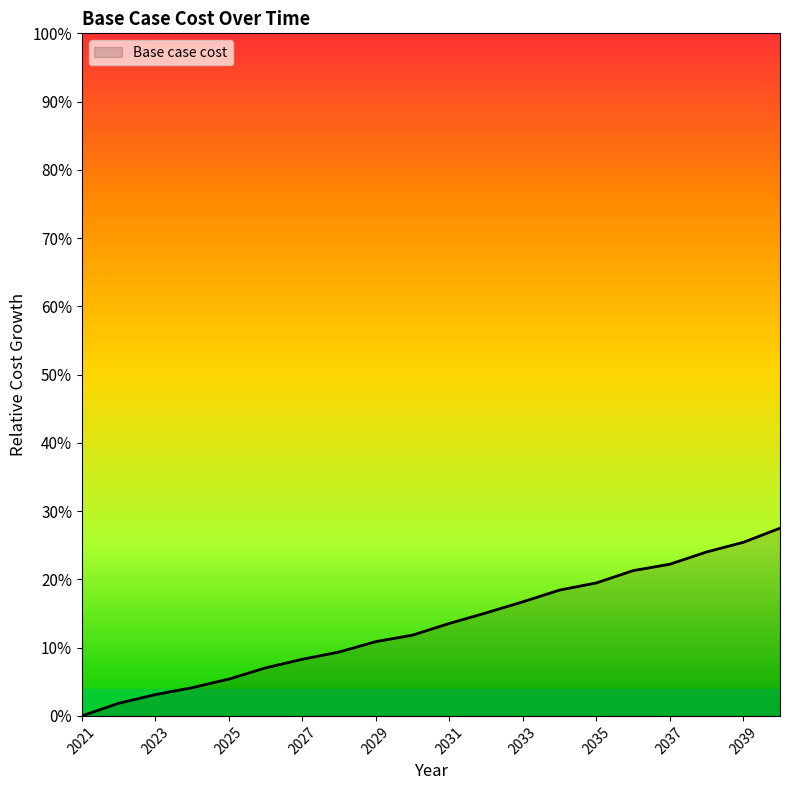

What is the difference between the maximum and minimum values?

27.5